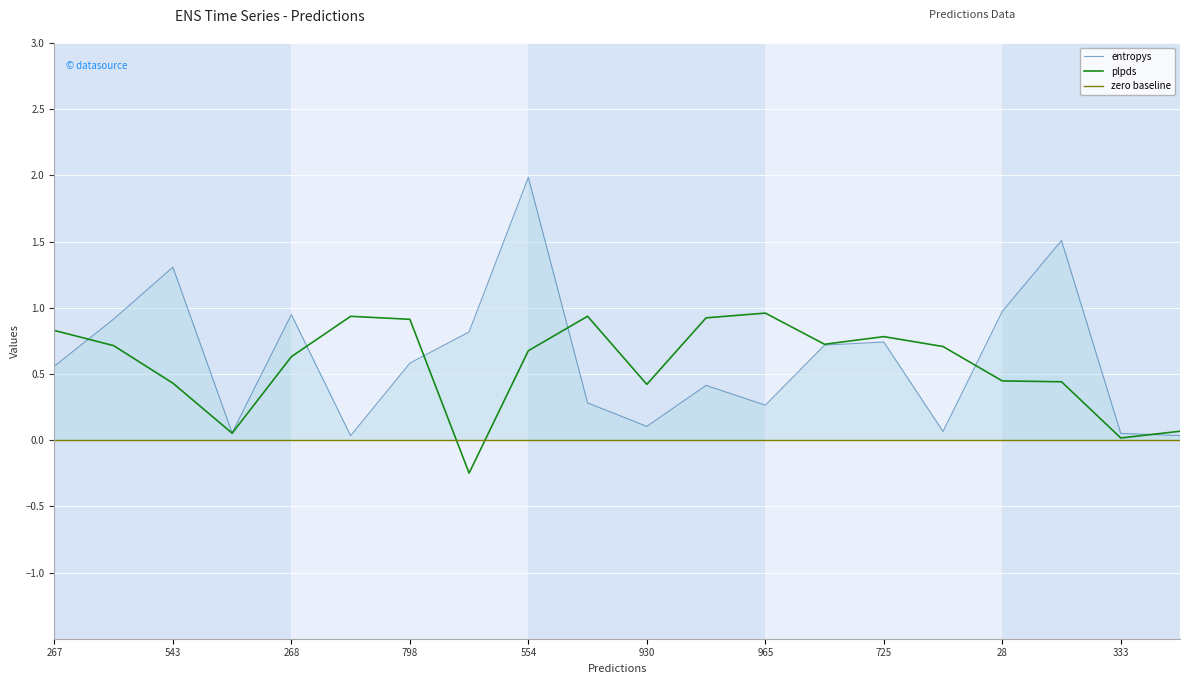

Reading left to right, transcribe all the data shown in this chart.

entropys: 0.6	0.9	1.3	0.1	0.9	0.0	0.6	0.8	2.0	0.3	0.1	0.4	0.3	0.7	0.7	0.1	1.0	1.5	0.1	0.0
plpds: 0.8	0.7	0.4	0.1	0.6	0.9	0.9	-0.2	0.7	0.9	0.4	0.9	1.0	0.7	0.8	0.7	0.4	0.4	0.0	0.1